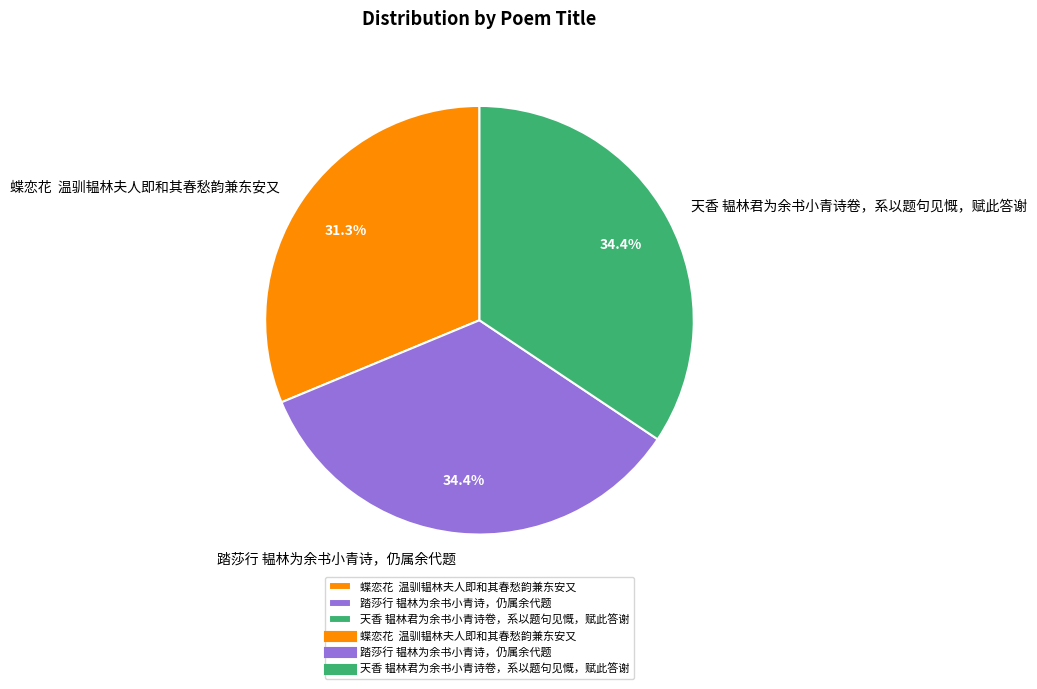

What is the smallest slice in the pie chart?

蝶恋花 温驯韫林夫人即和其春愁韵兼东安又